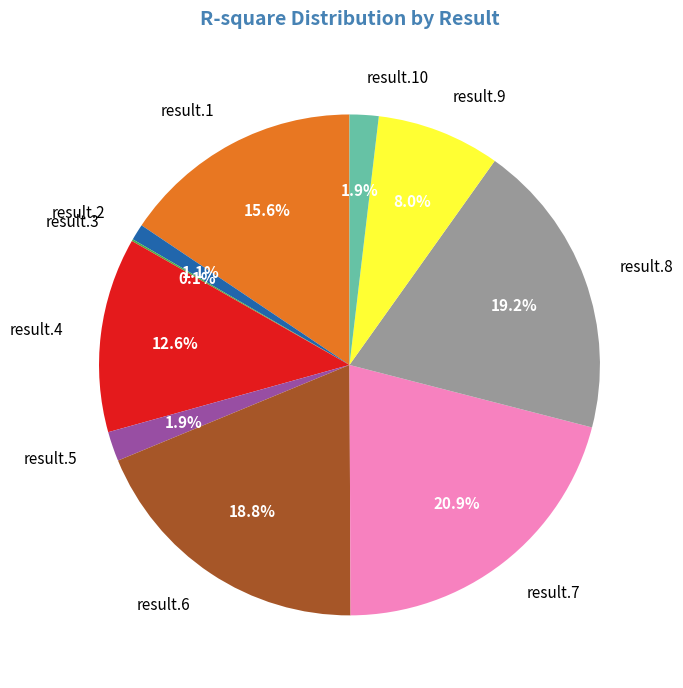

Does any single category account for the majority?

No